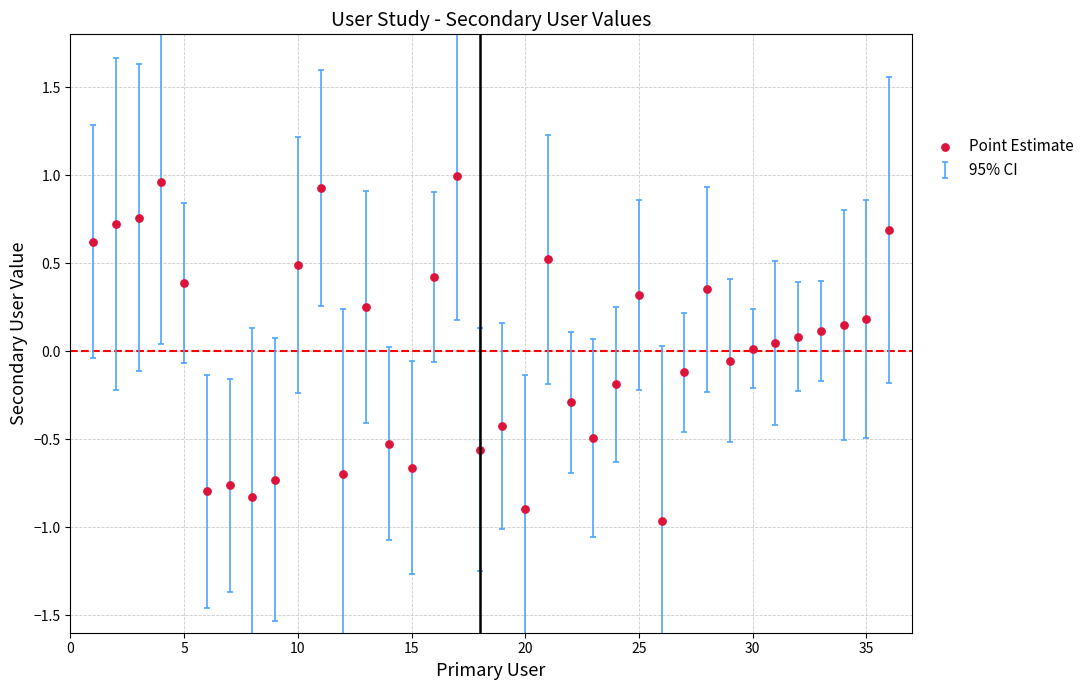

What is the range of X values (max minus min)?

35.0